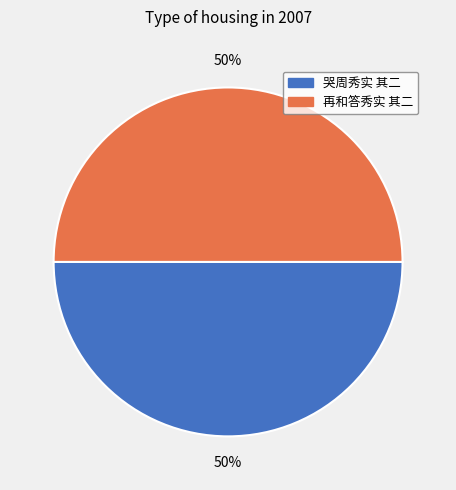

What percentage is the 再和答秀实 其二 slice, to the nearest percent?

50%